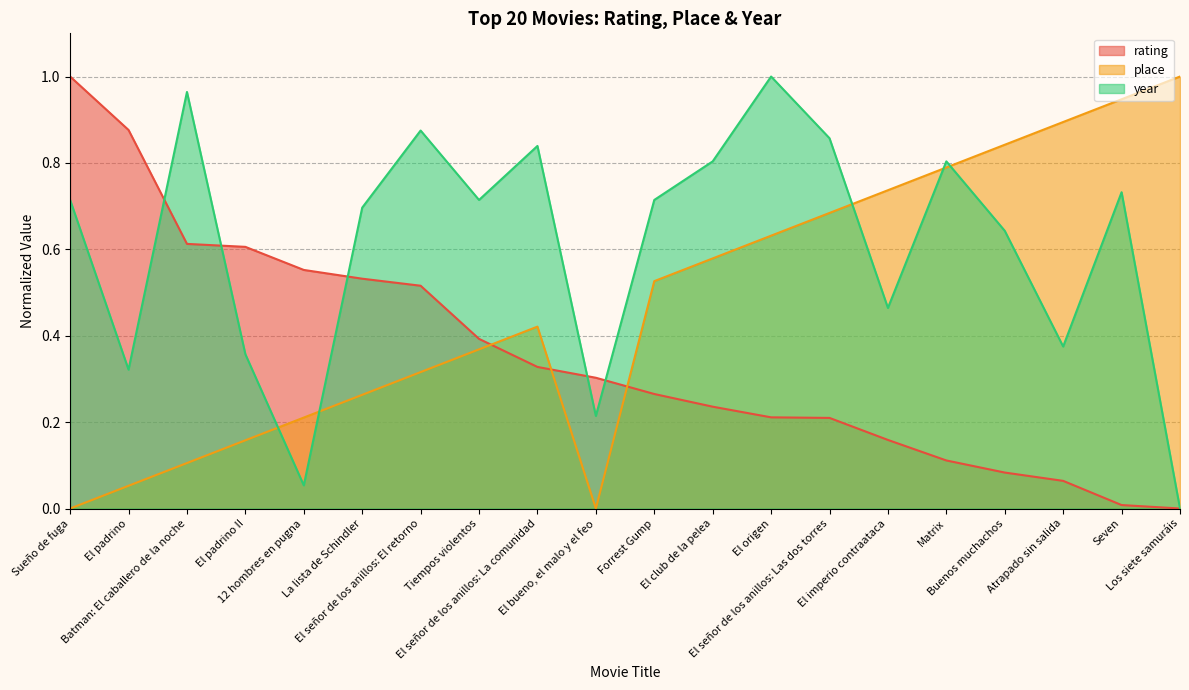

What is the value of the rating point at the 1st from the left?

1.0